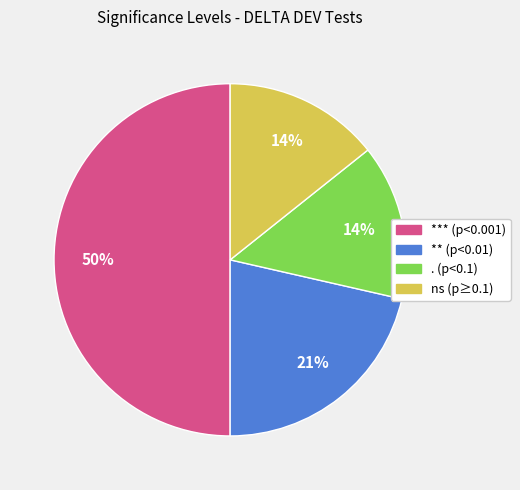

To the nearest percent, what is the average slice percentage?

25%